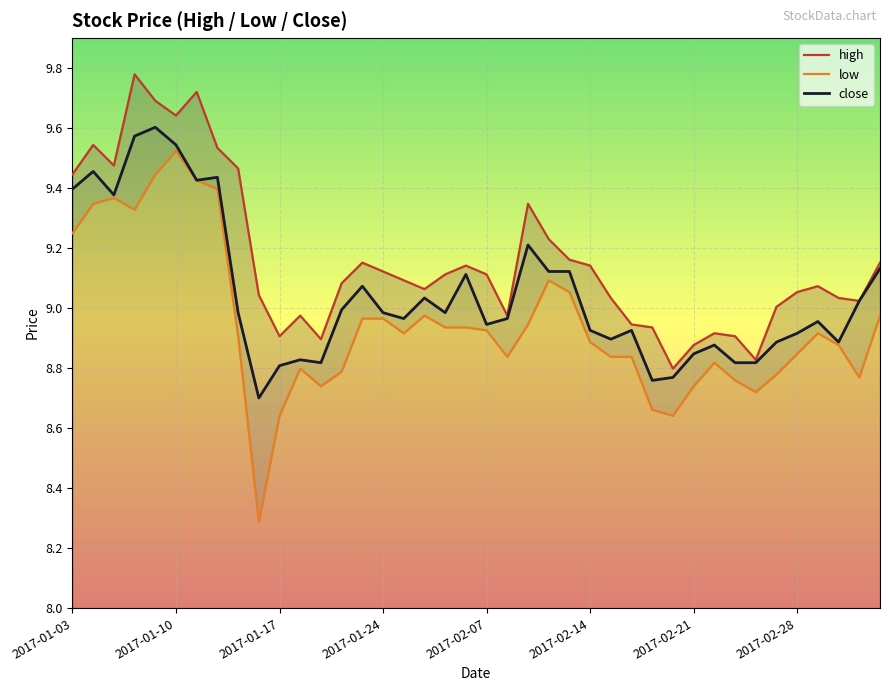

What is the highest value of the low series?

9.5